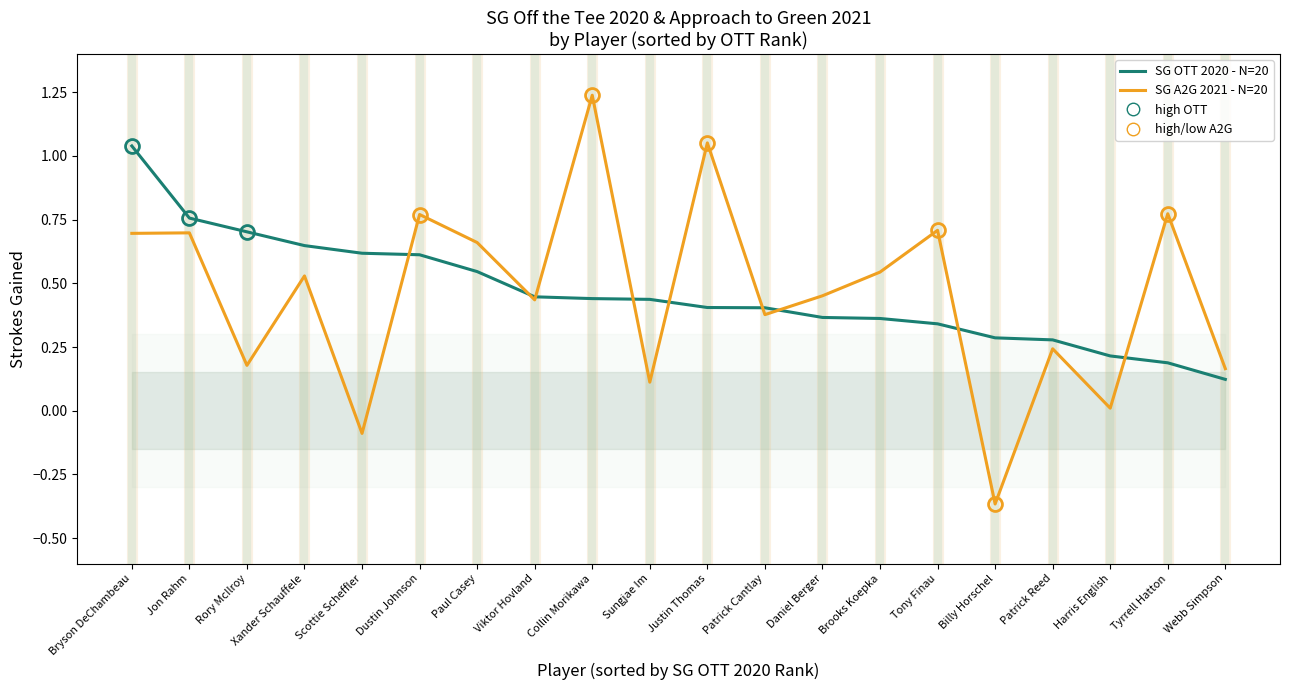

In SG A2G 2021 - N=20, how many points are higher than both neighbors (excluding endpoints)?

8